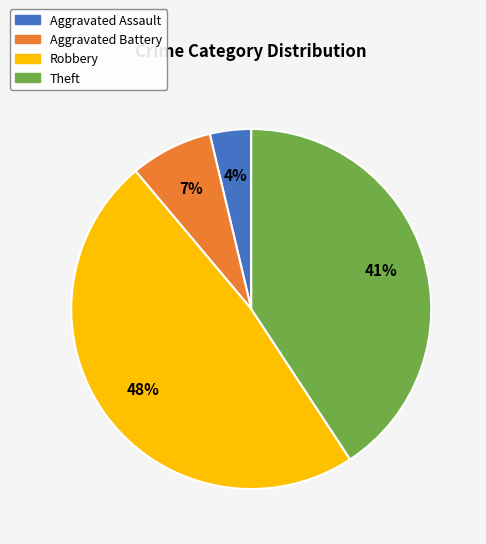

How many slices are in this pie chart?

4